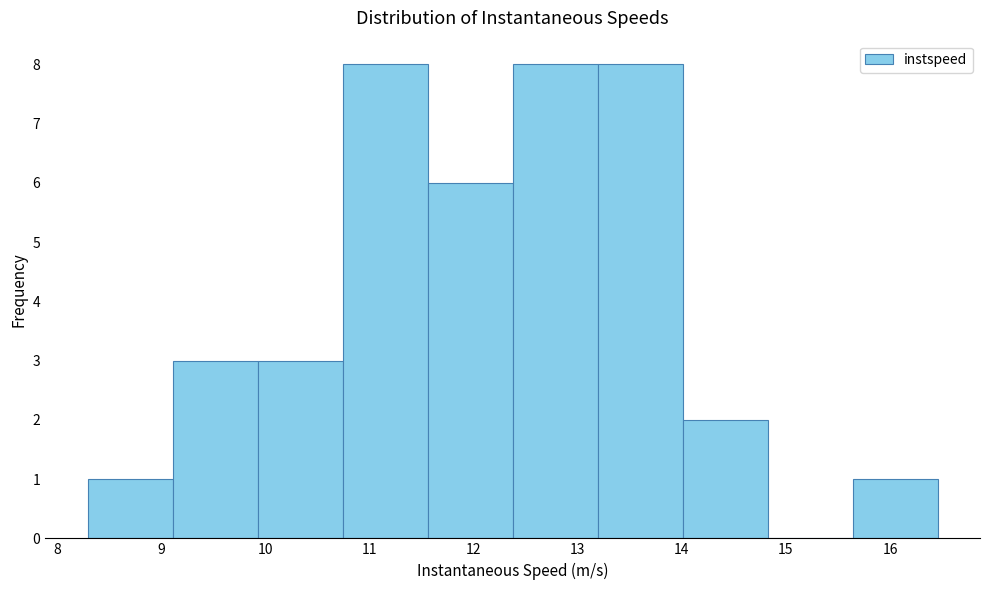

Reading left to right, list every bar in this chart as the range it spans on the x-axis followed by its height. Neither the bar edges nor the heights are printed on the chart, so give them approximately, as read against the axes.

8.3 to 9.1: 1
9.1 to 9.9: 3
9.9 to 10.7: 3
10.7 to 11.6: 8
11.6 to 12.4: 6
12.4 to 13.2: 8
13.2 to 14.0: 8
14.0 to 14.8: 2
14.8 to 15.6: 0
15.6 to 16.5: 1